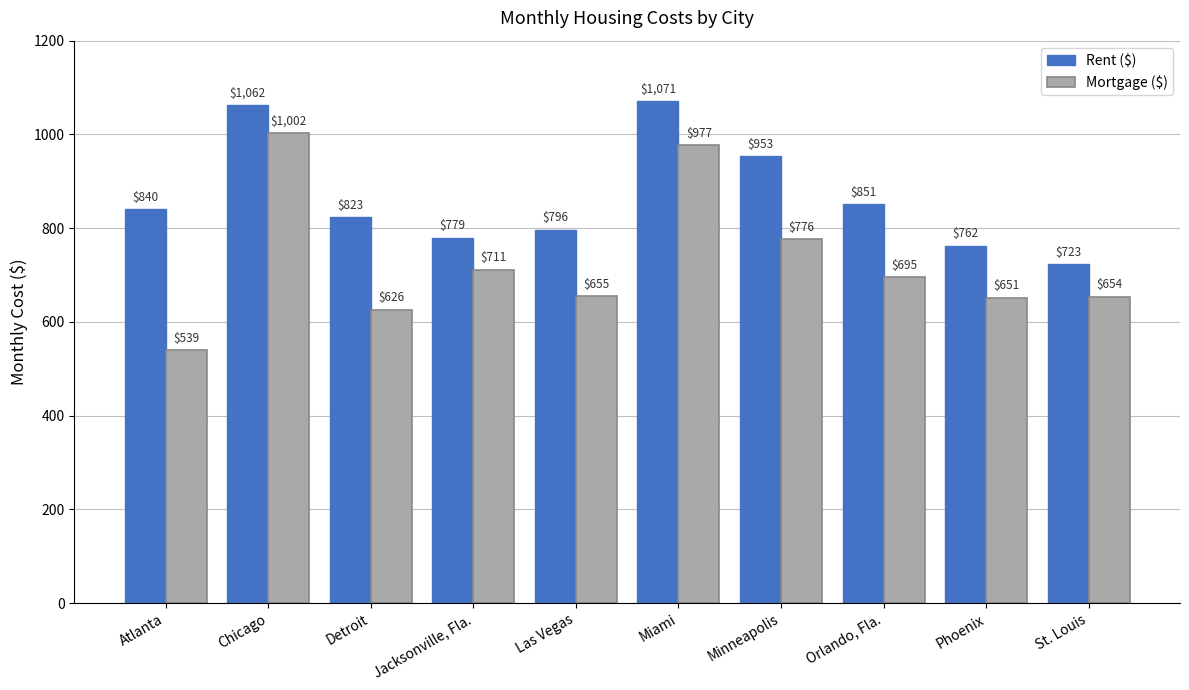

Which series has the largest range (max minus min)?

Mortgage ($)